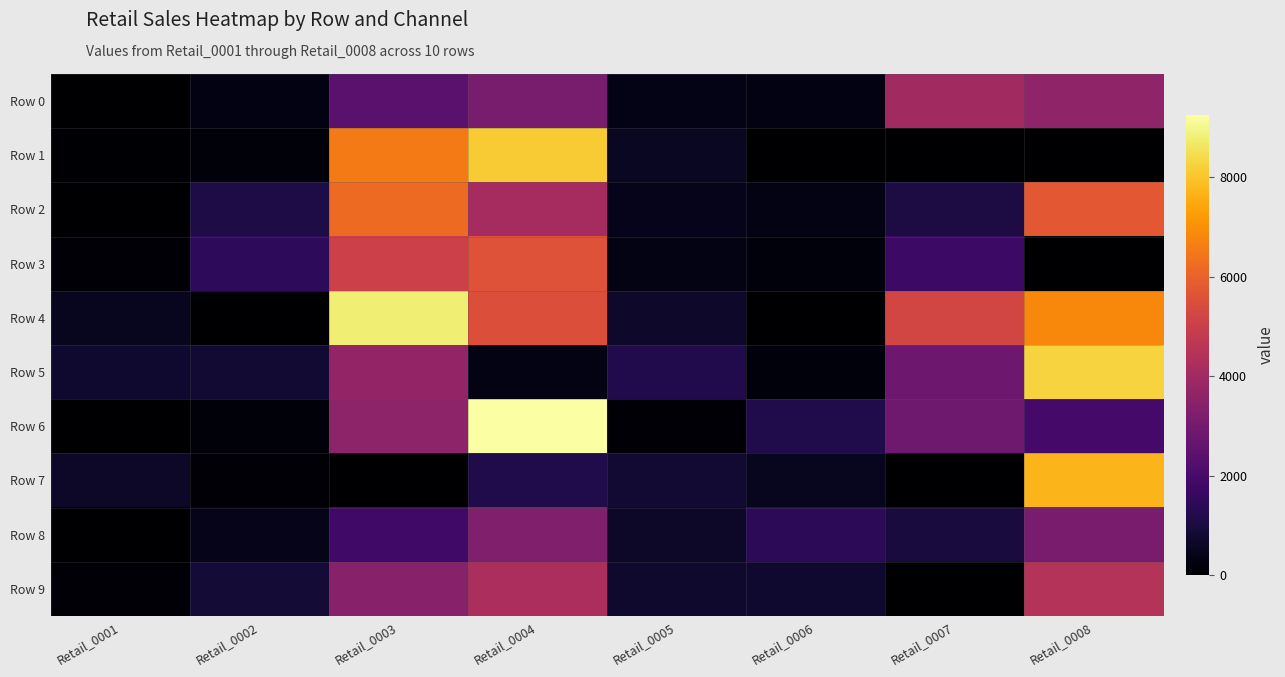

Which series changed the most between Retail_0001 and Retail_0008?

Row 5